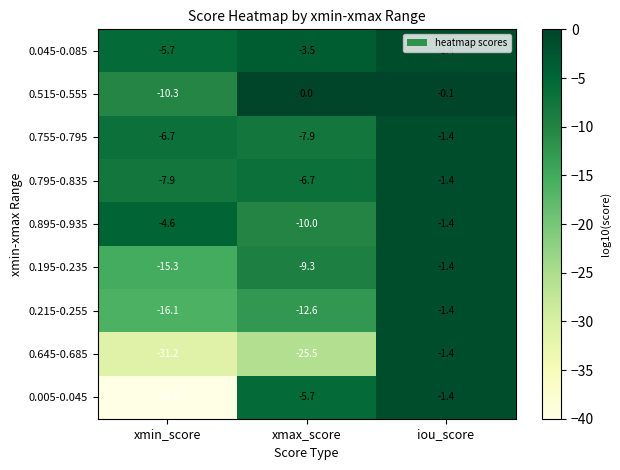

At which category is the sum across all series the highest?

iou_score